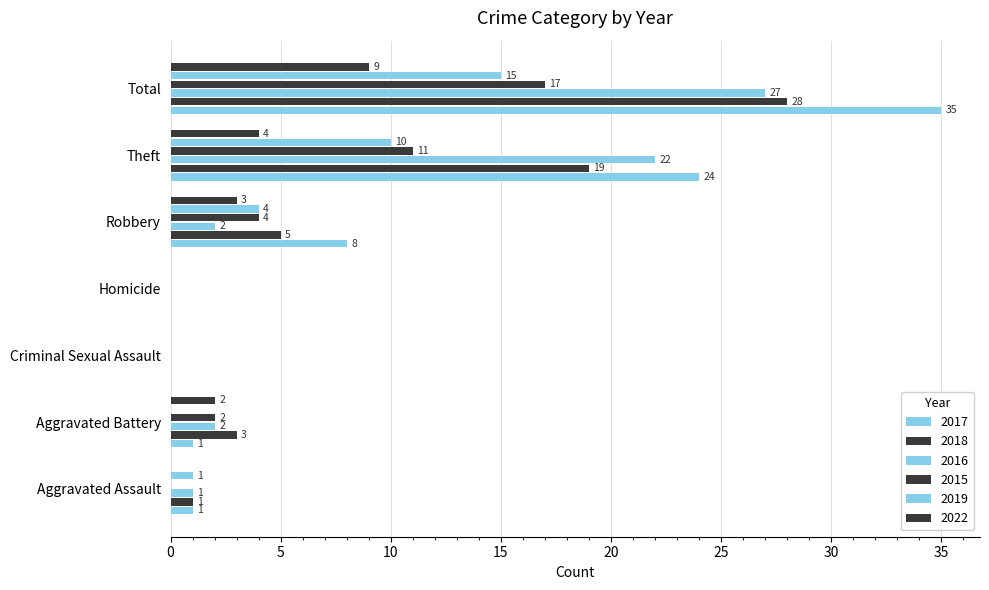

Count the number of categories in the chart.

7